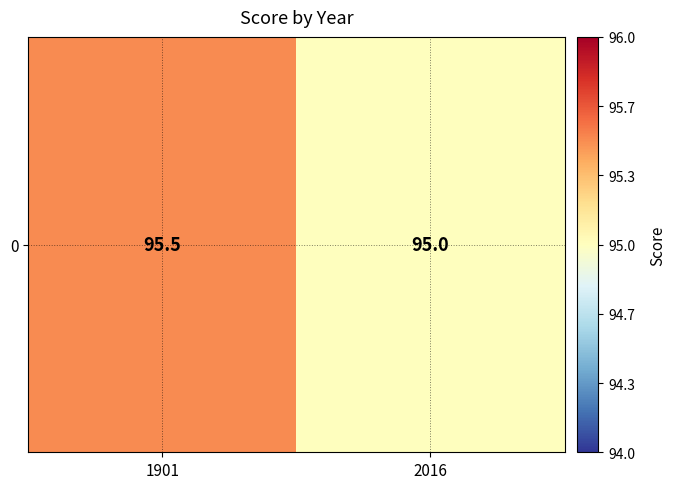

What is the ratio of the value at 2016 to the value at 1901?

1.0